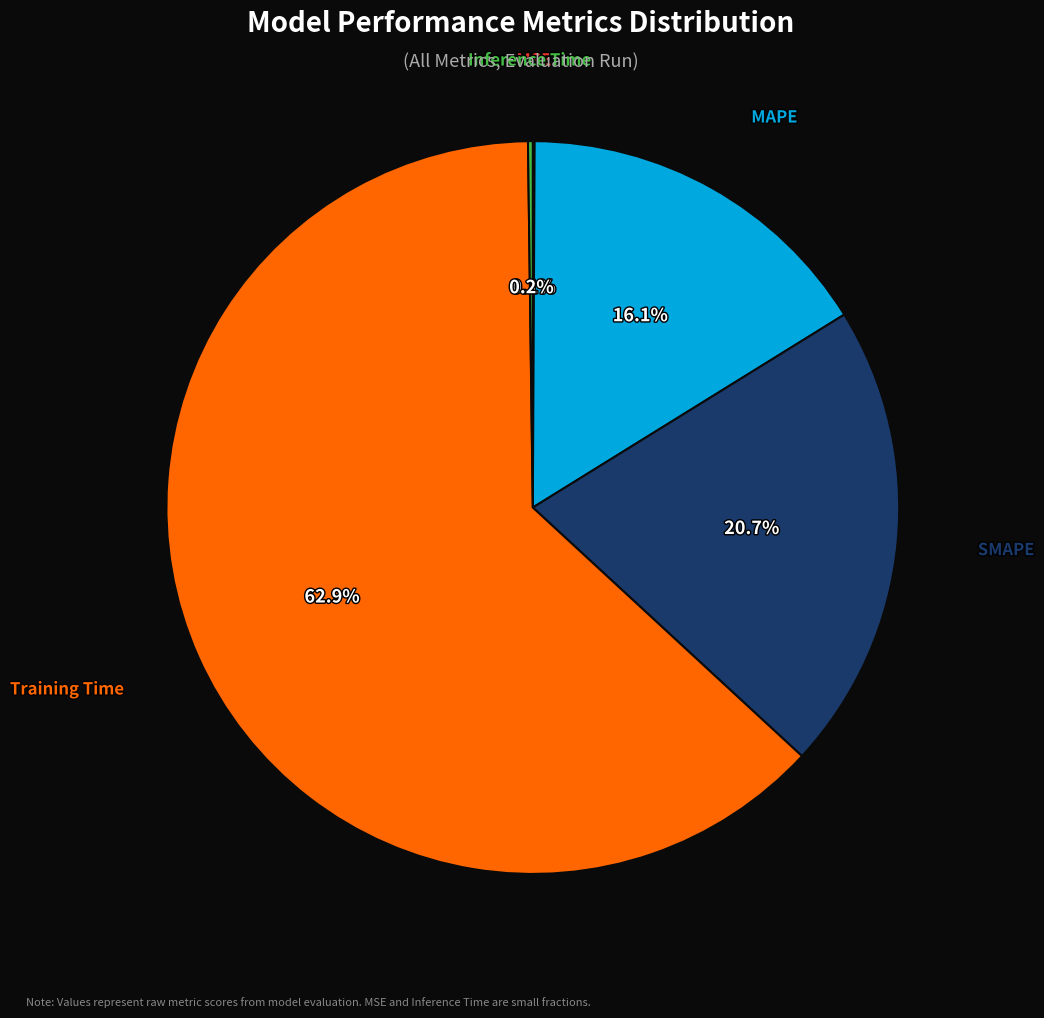

Combined, do MAPE and SMAPE account for over 50%?

No